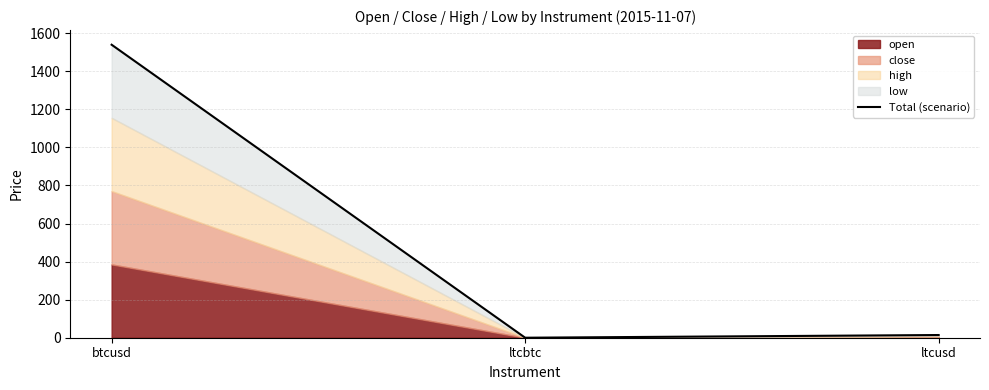

Is it true that the value at ltcusd is 23.5?

False